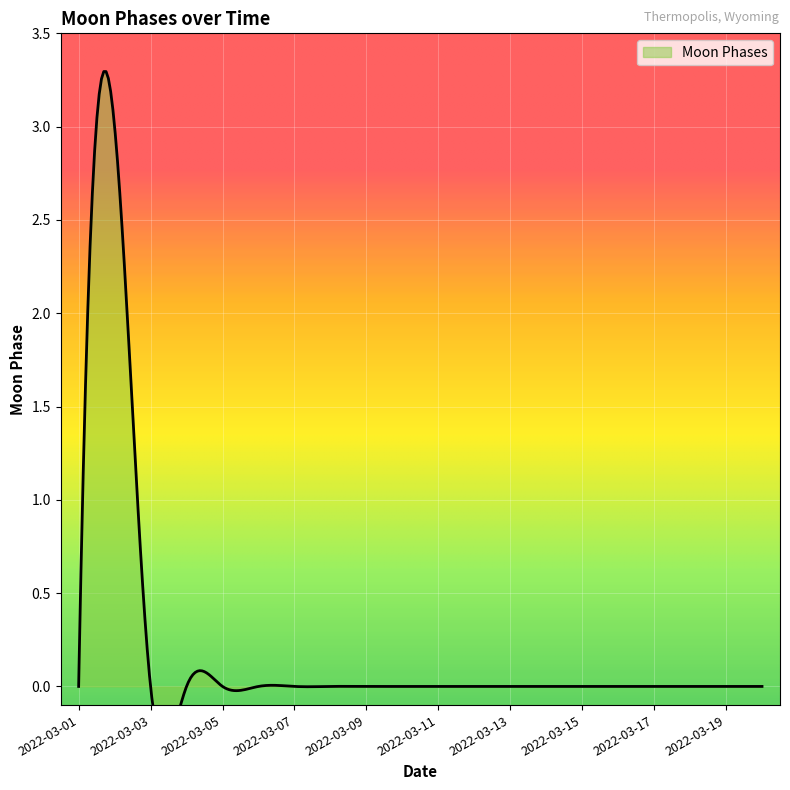

How many values are between 0 and 1?

19